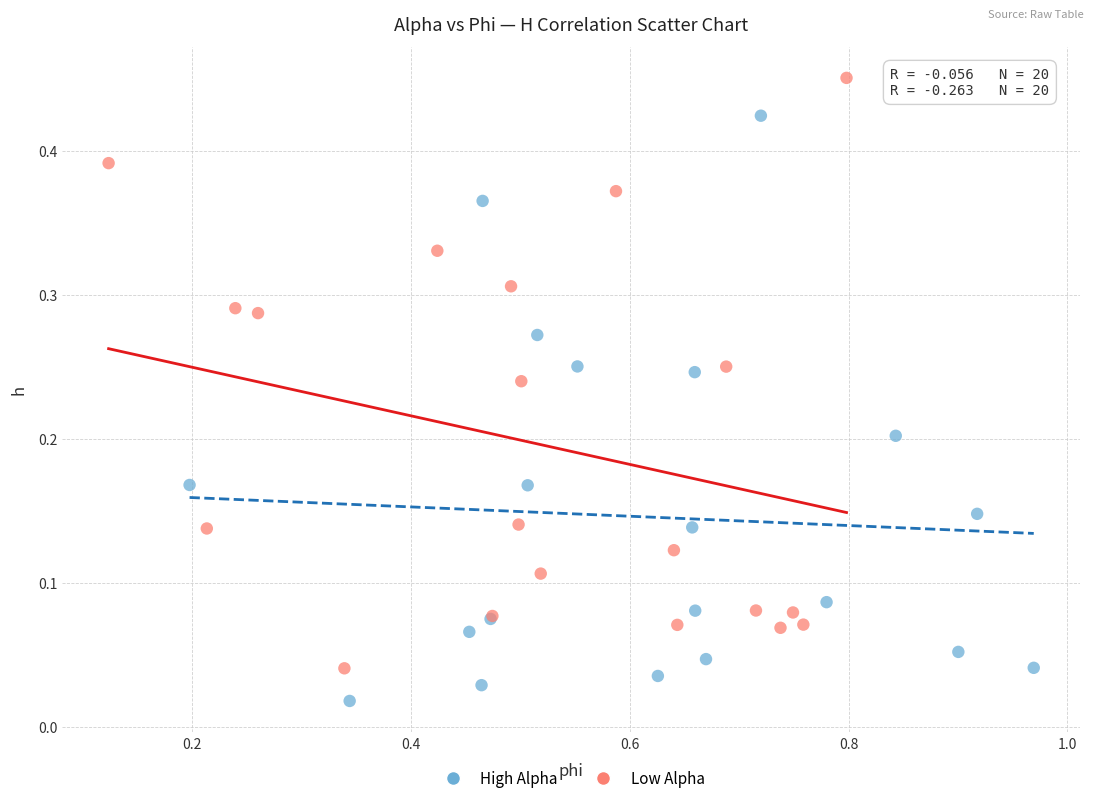

Which series reaches the maximum Y coordinate?

Low Alpha